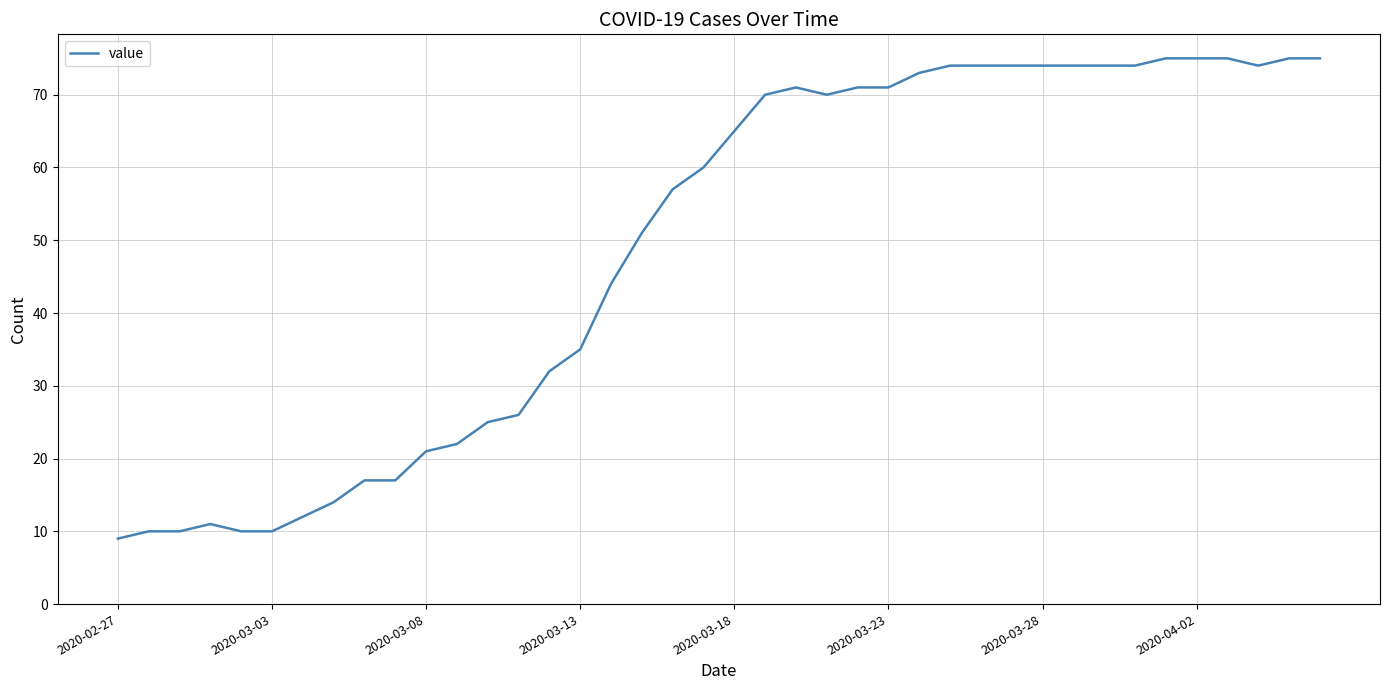

What is the minimum value shown in the chart?

9